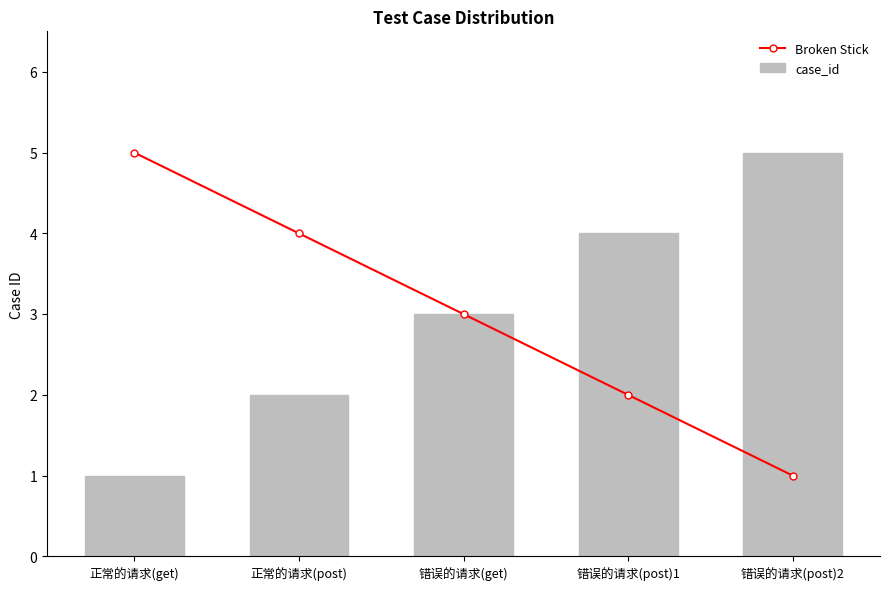

What is the average value of the case_id series?

3